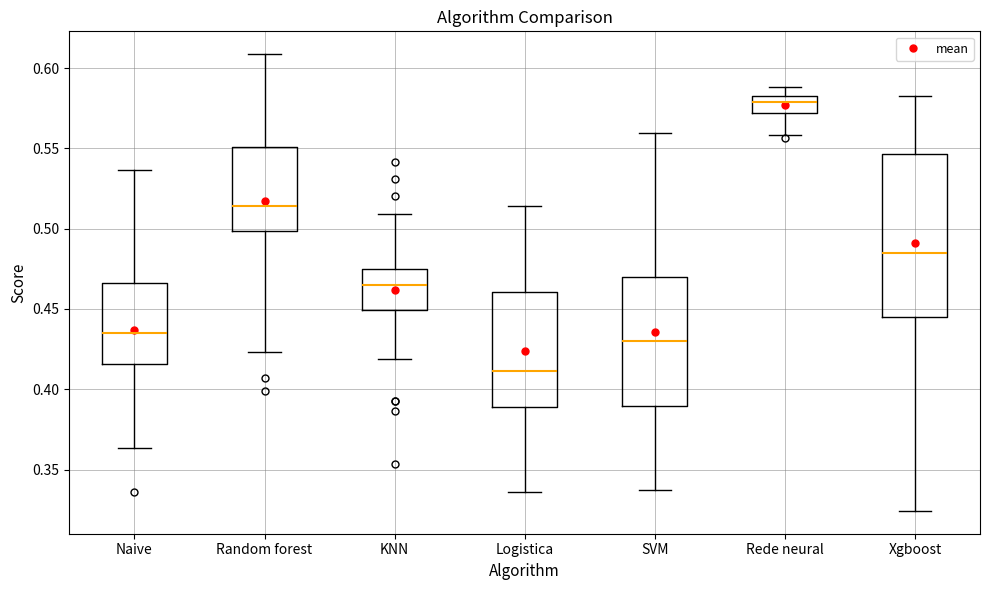

Which box is the tallest, from its lower edge to its upper edge?

Xgboost